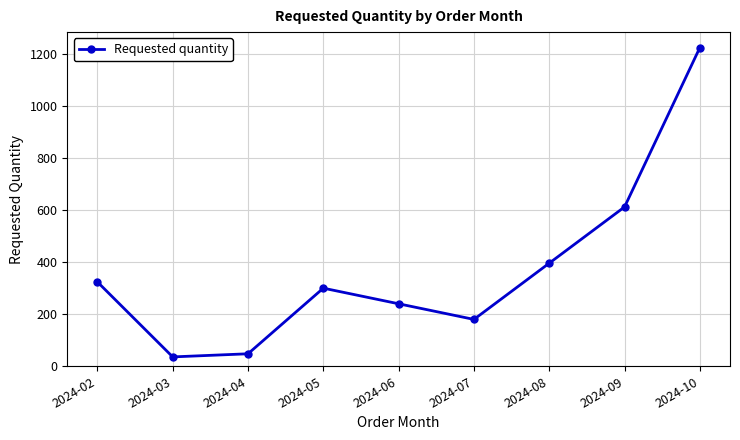

Where is the first local minimum?

2024-03